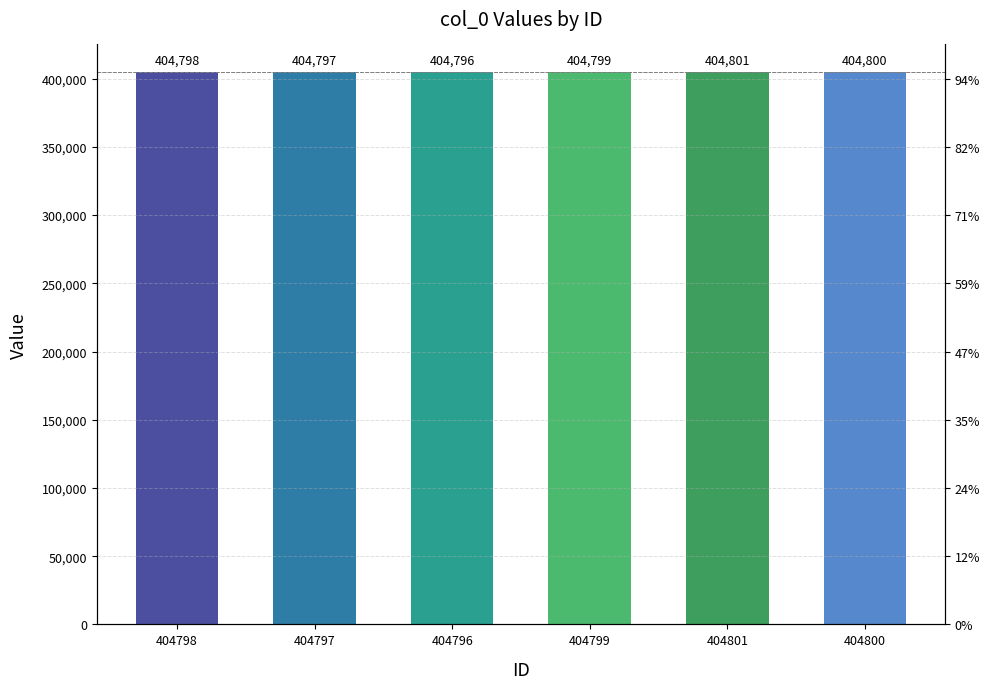

What is the difference between the second highest and minimum values?

4